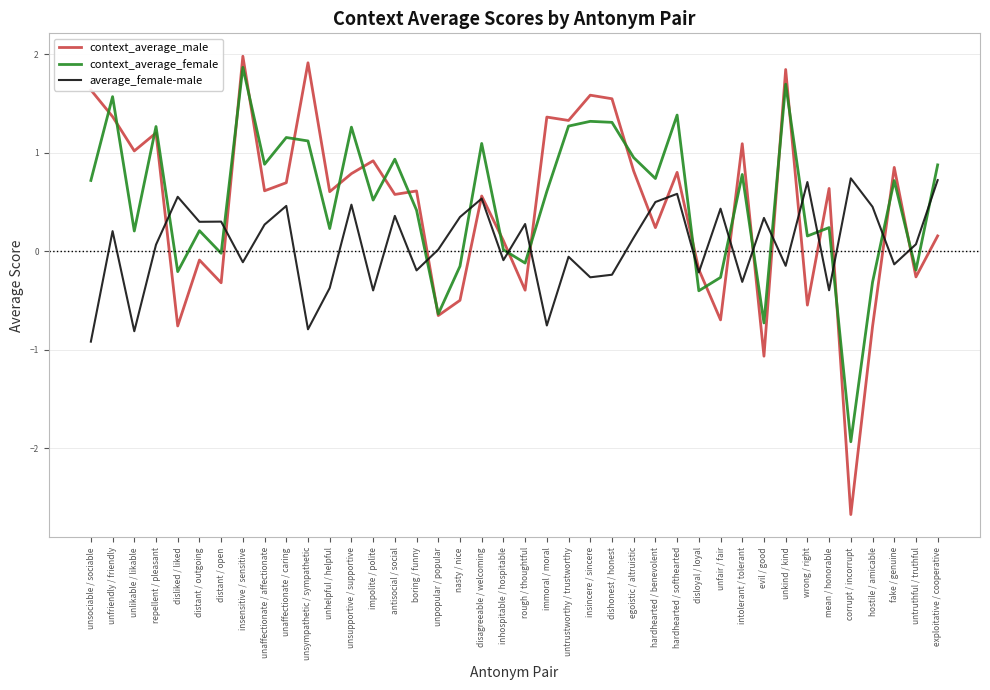

At which category does context_average_female reach its first local valley?

unlikable / likable